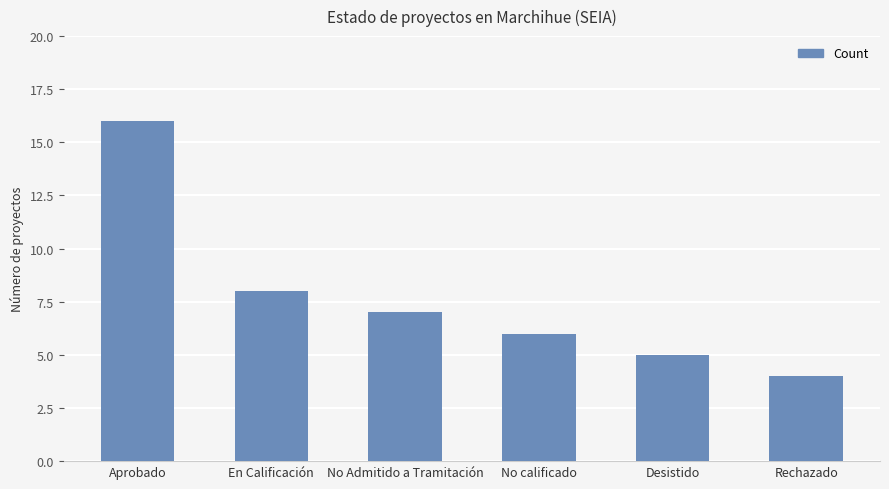

How many bars are there in total?

6